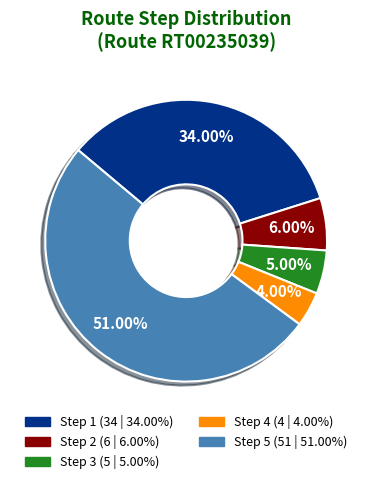

Which category accounts for the majority?

Step 5